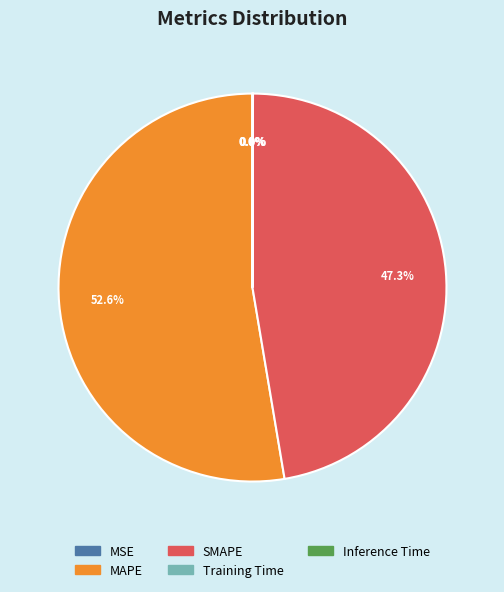

To the nearest percent, what percentage of the pie is SMAPE?

47%